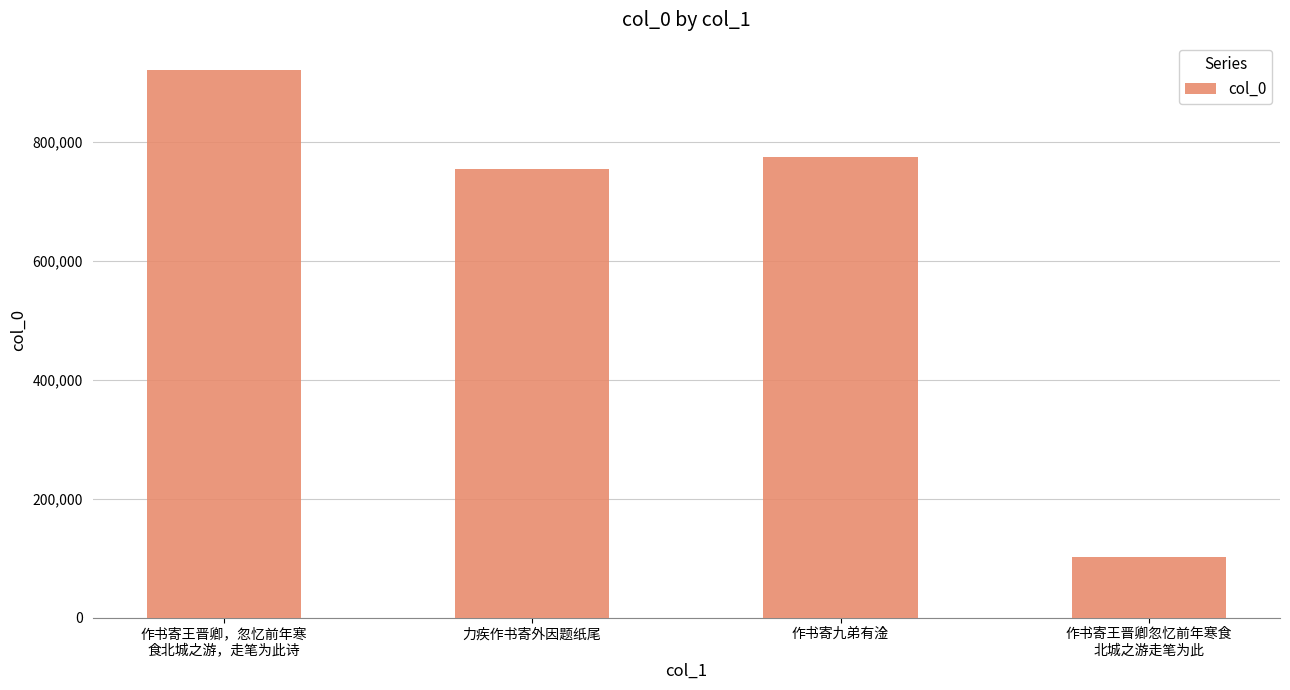

Are the bars grouped side by side (vs. stacked)?

No